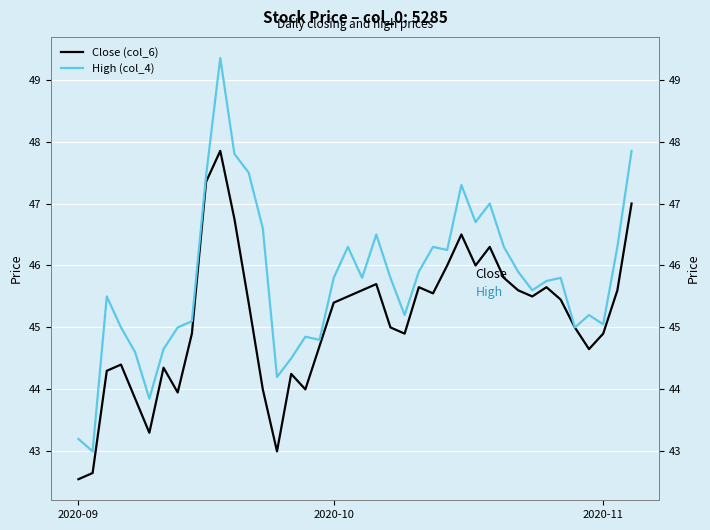

True or false: High (col_4) and Close (col_6) intersect in this chart.

False